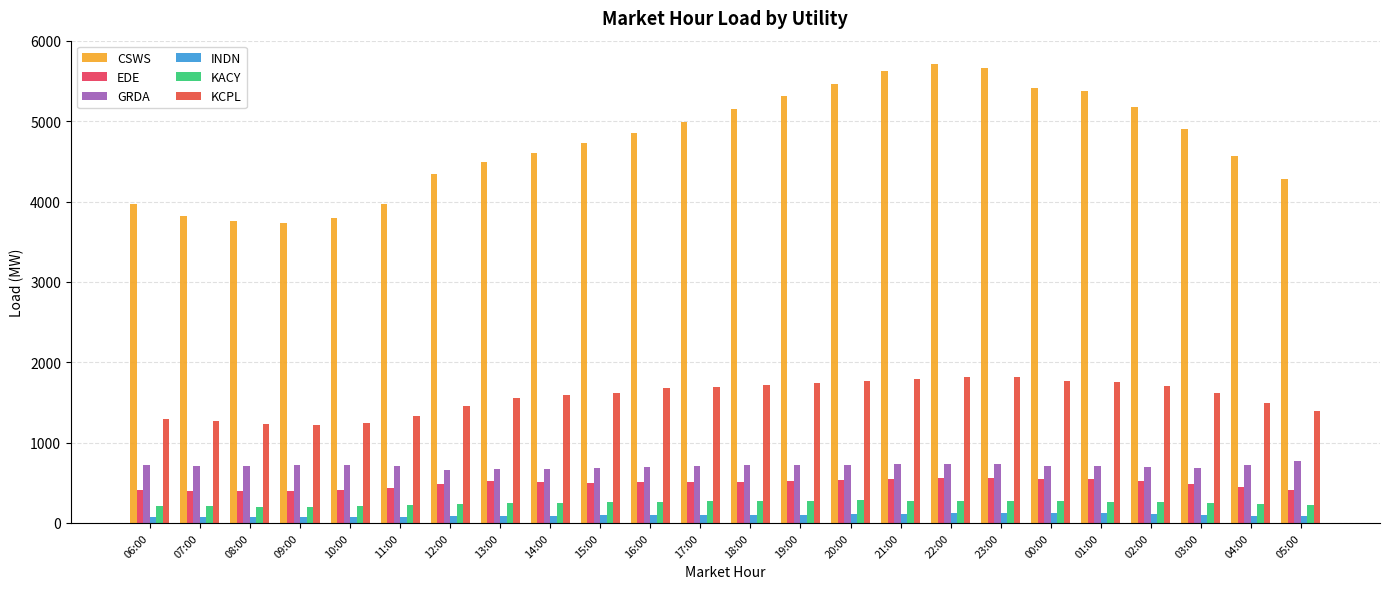

How many groups of bars are there?

24